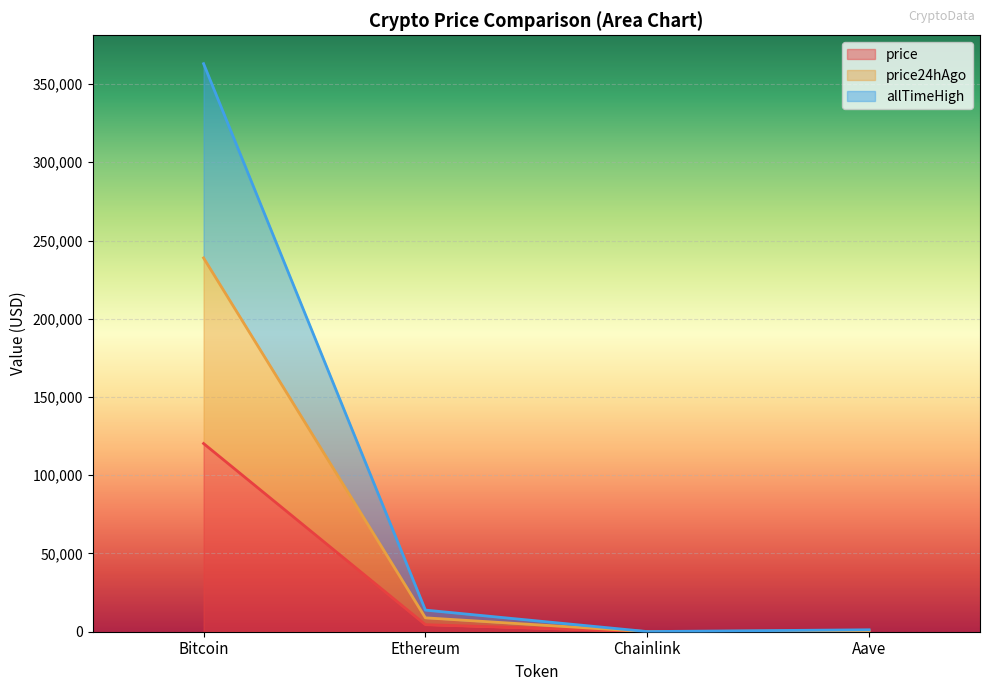

At which category is the sum across all series the highest?

Bitcoin